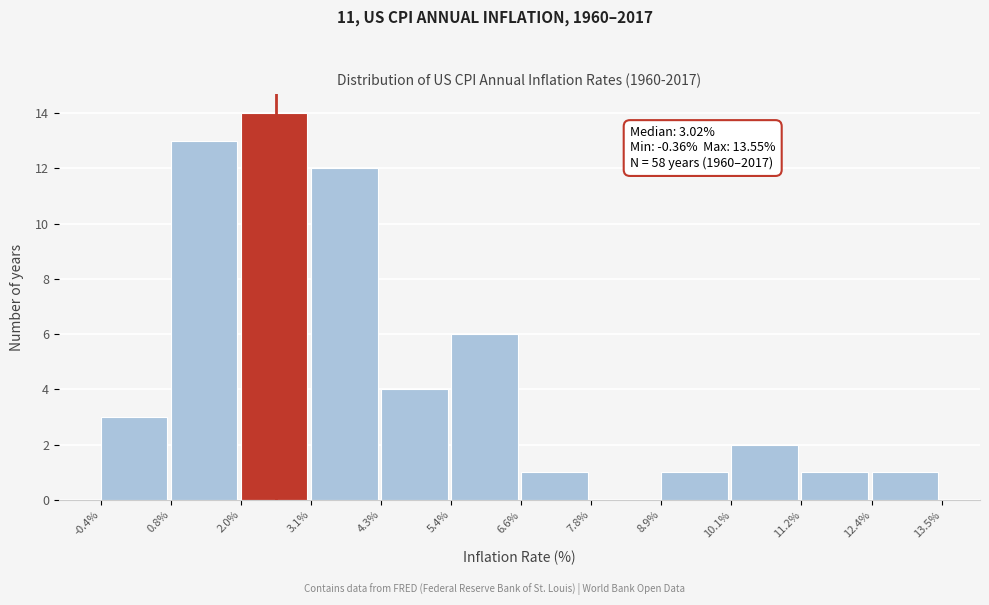

Which range on the x-axis has the tallest bar?

2.0% to 3.1%